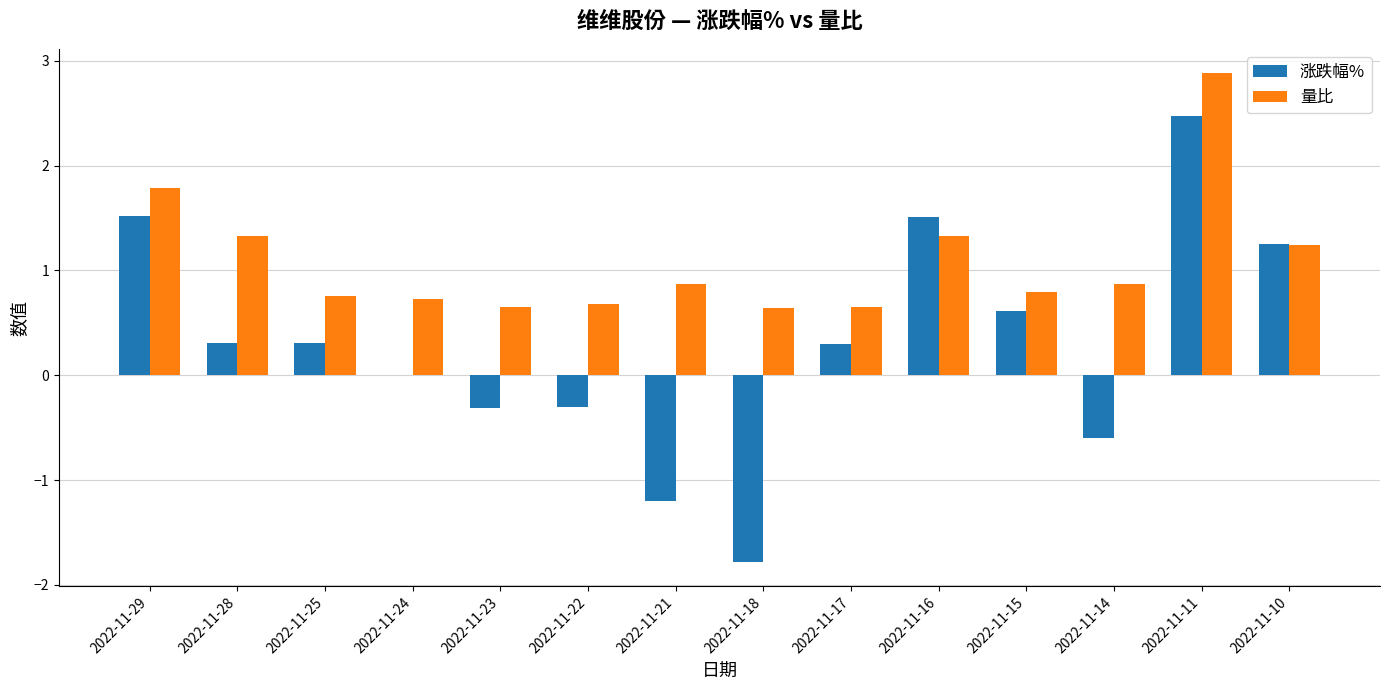

The value of 量比 at 2022-11-21 is 0.9. True or false?

True